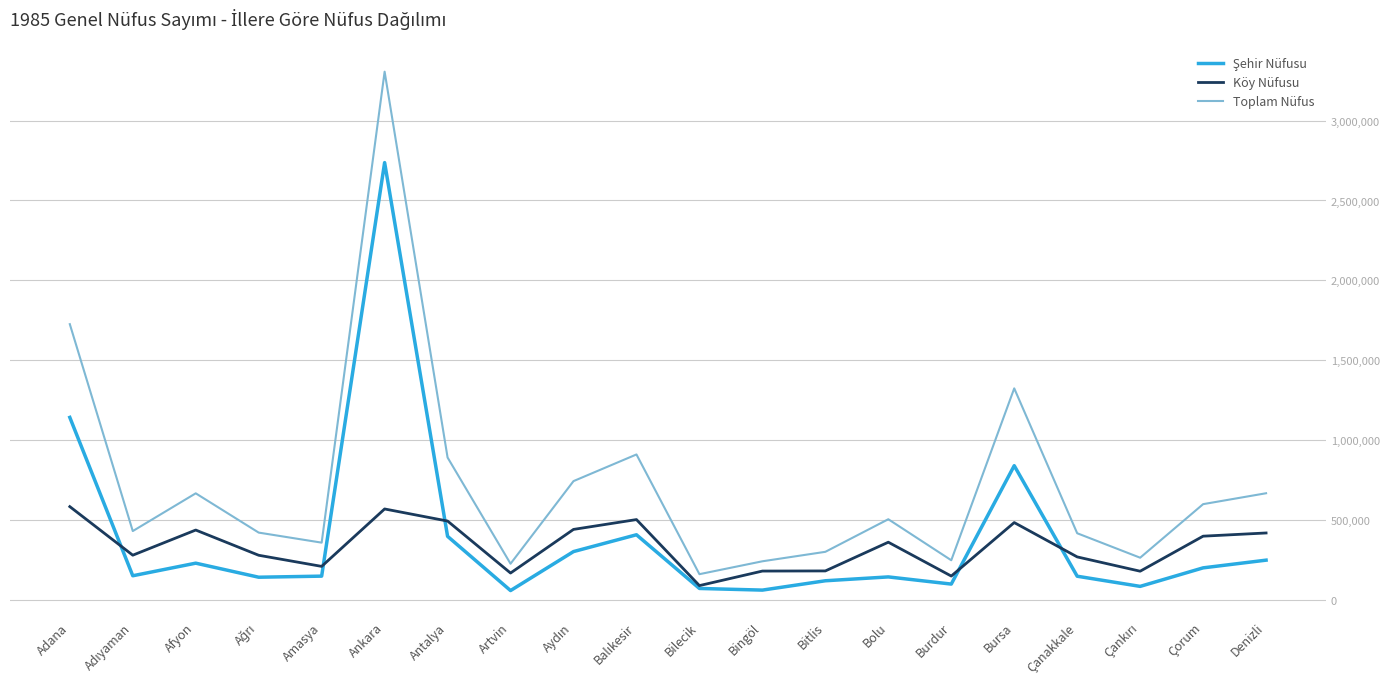

What is the approximate value of Toplam Nüfus at Afyon?

666978